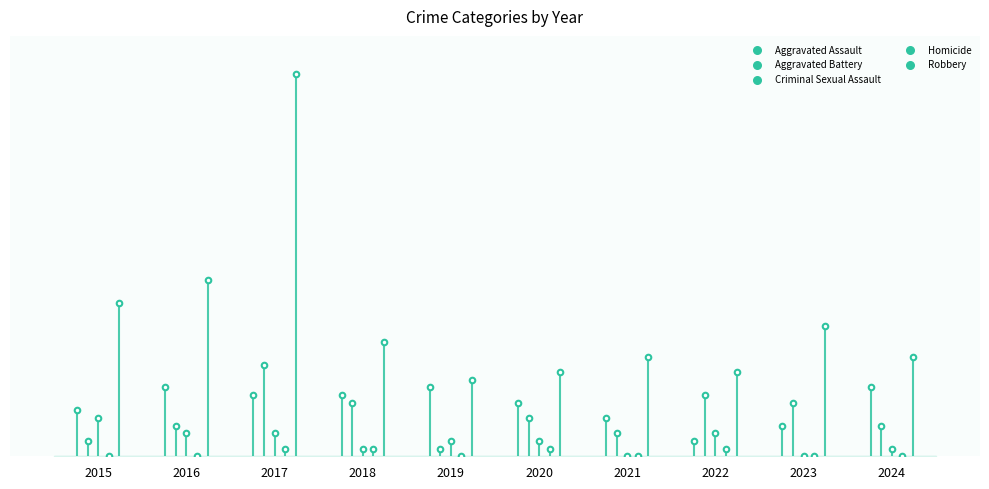

Which series has the widest spread of Y values?

Robbery